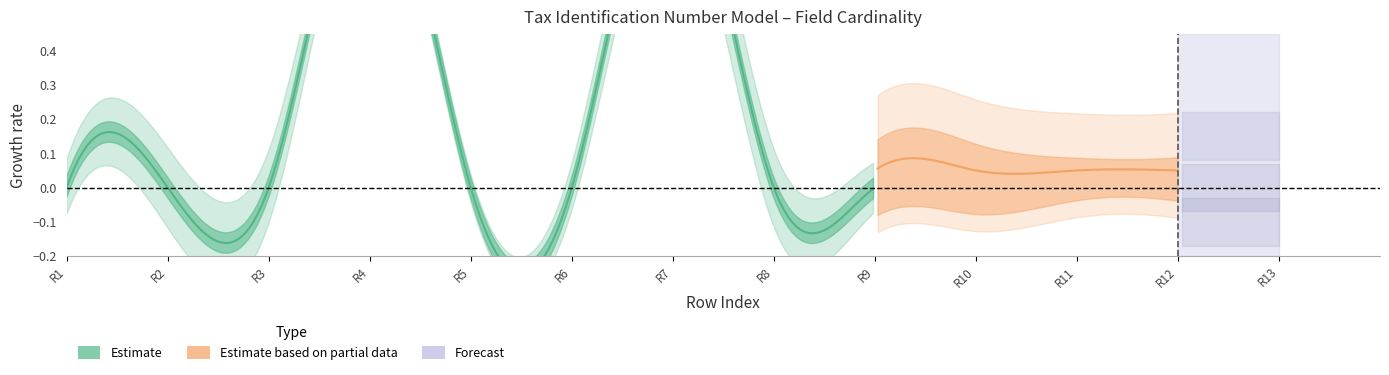

The value of Base Min at 0 is 0. True or false?

False